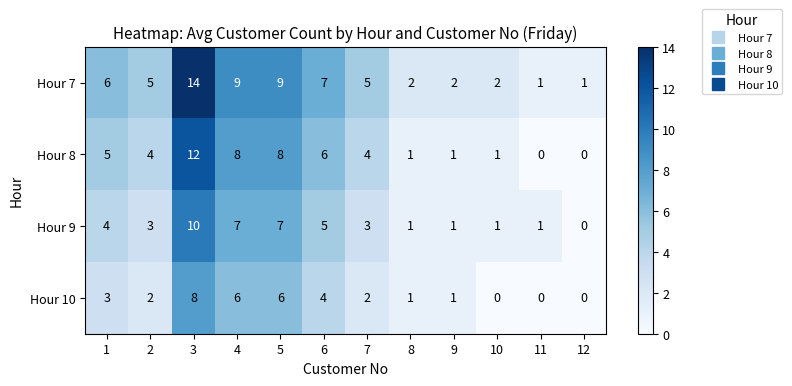

Which series has the widest spread of values?

Hour 7